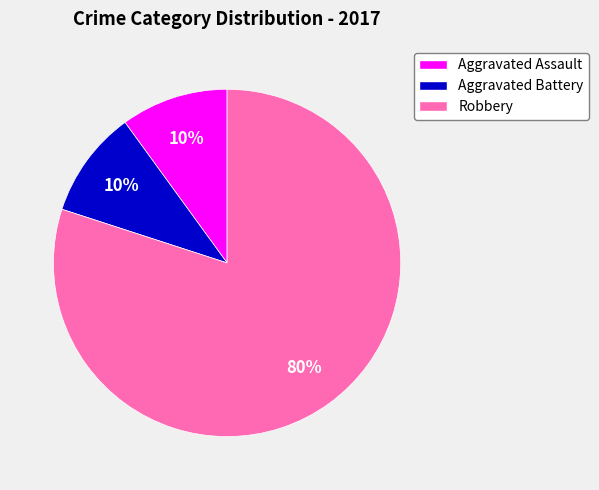

To the nearest percent, what is the combined percentage of Aggravated Assault and Robbery?

90%